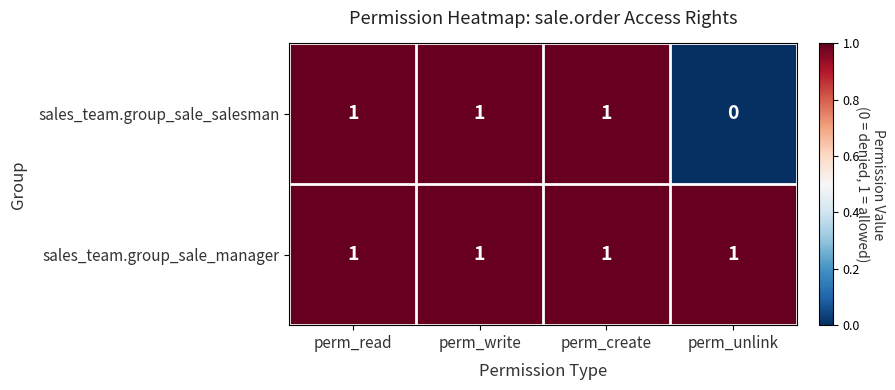

What is the sum of all sales_team.group_sale_manager values?

4